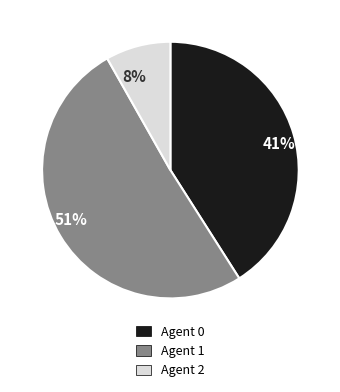

Is it true that Agent 2 is 17% of the pie?

False